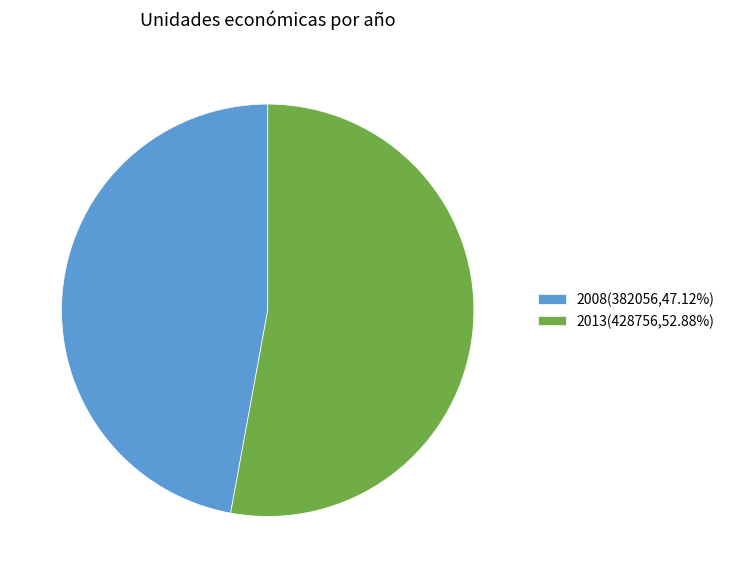

Is there any slice that represents more than half of the pie?

Yes